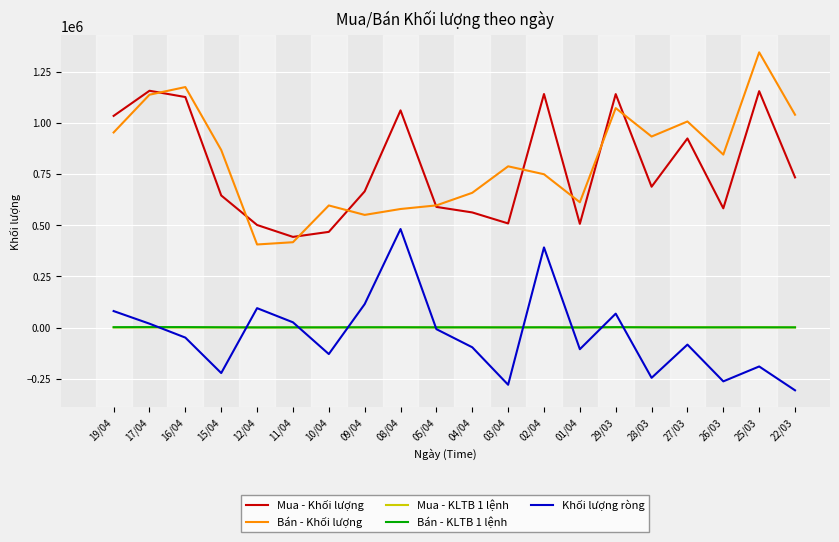

The value of Mua - Khối lượng at 25/03 is 481285.8. True or false?

False